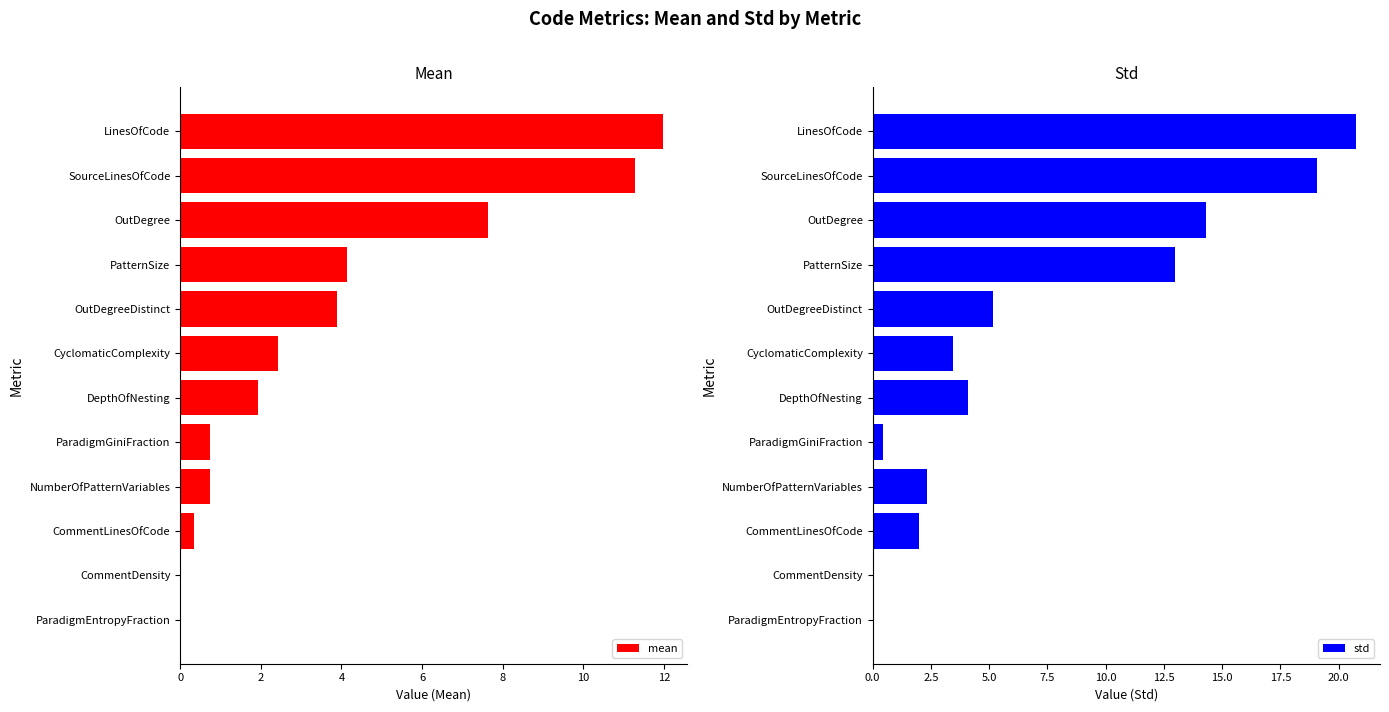

What is the maximum value for std?

20.7